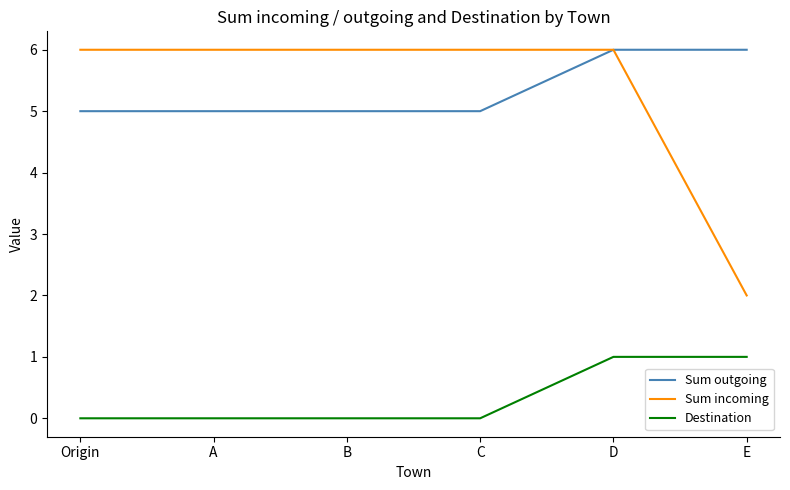

Which series has the largest range (max minus min)?

Sum incoming